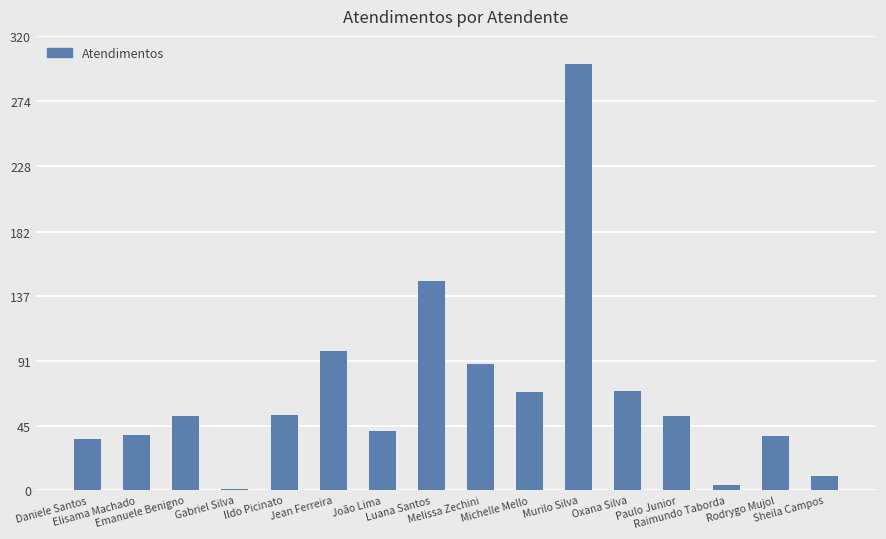

What is the sum of all values?

1100